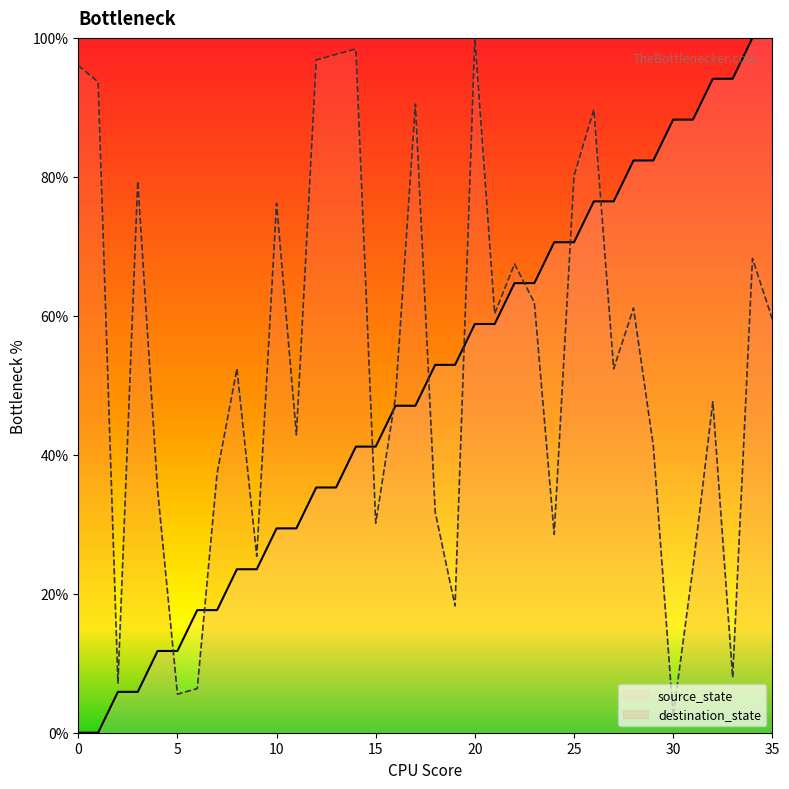

Between which two adjacent categories do source_state and destination_state first intersect?

4 and 5